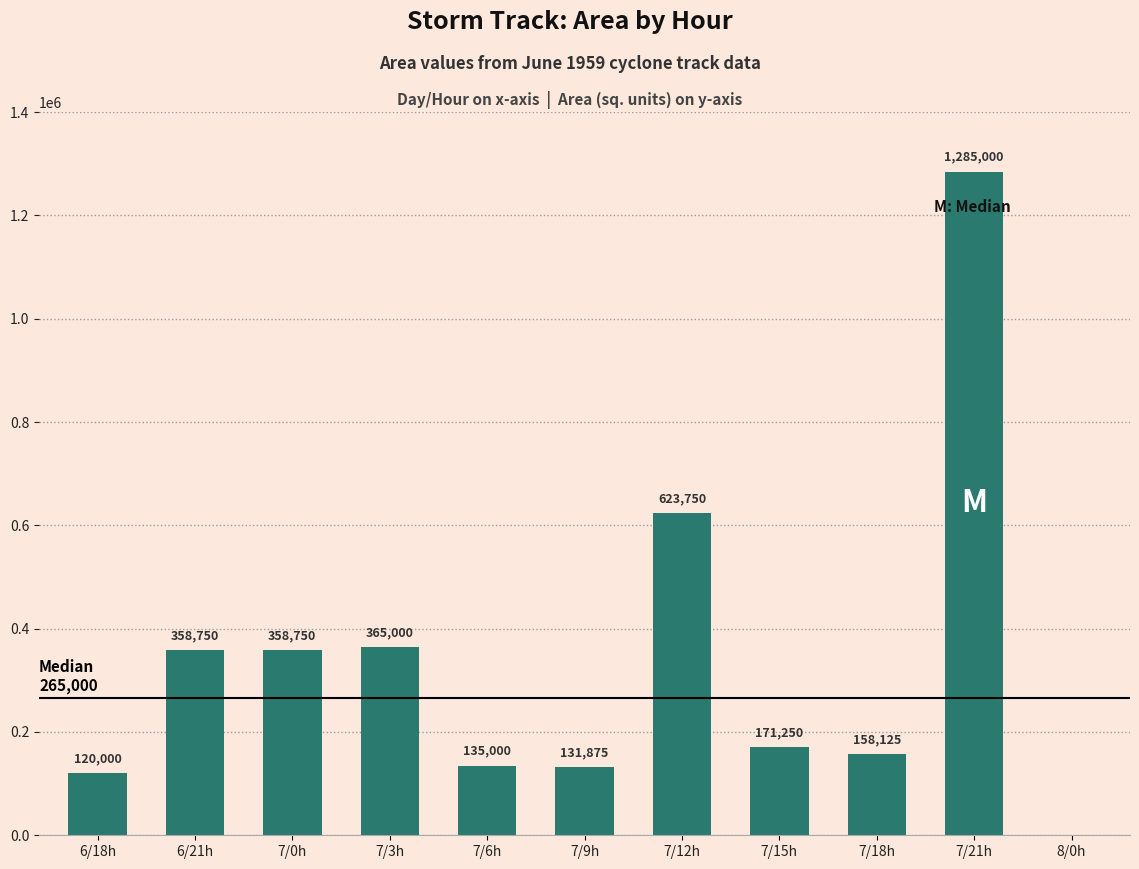

Are the bars horizontal?

No